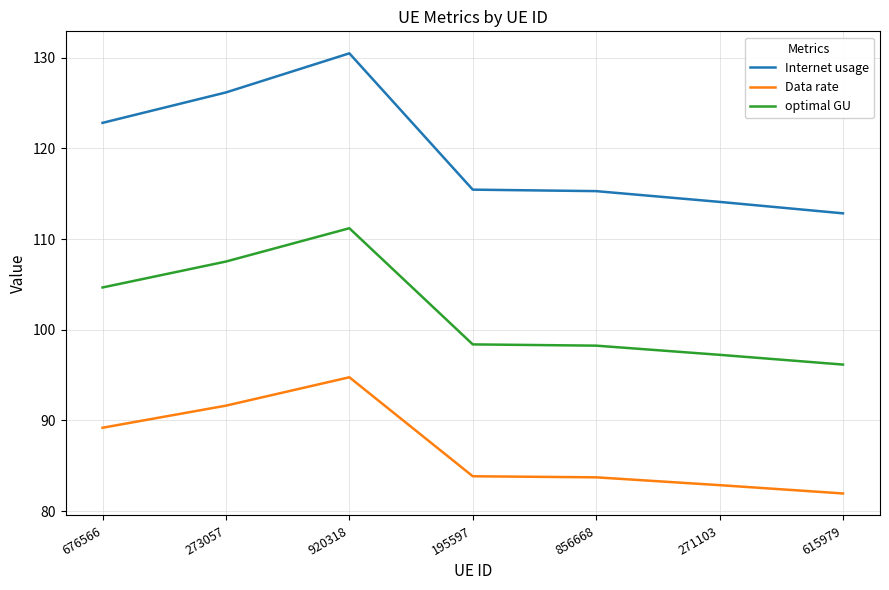

At 615979, list the series in order from smallest to largest.

Data rate, optimal GU, Internet usage